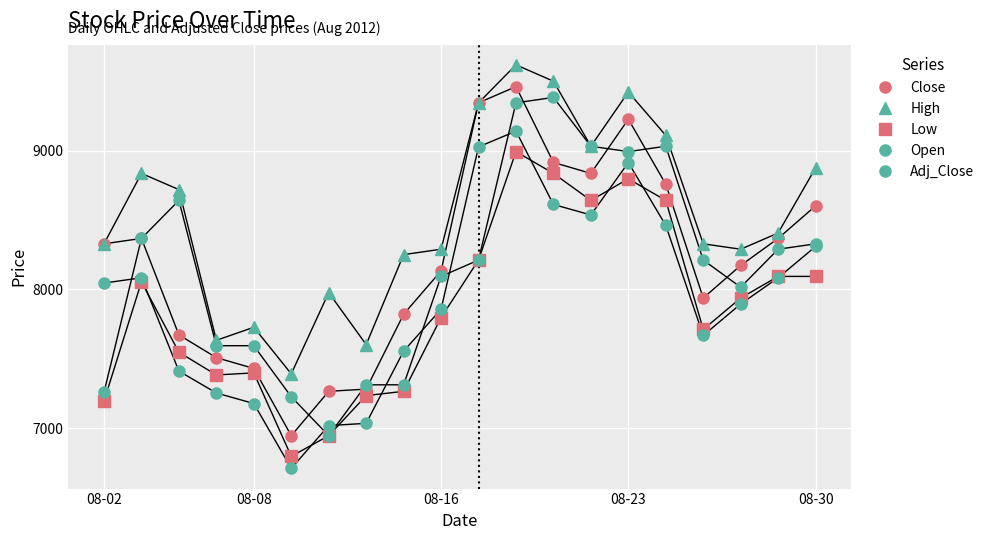

True or false: Close and High cross at least once.

False